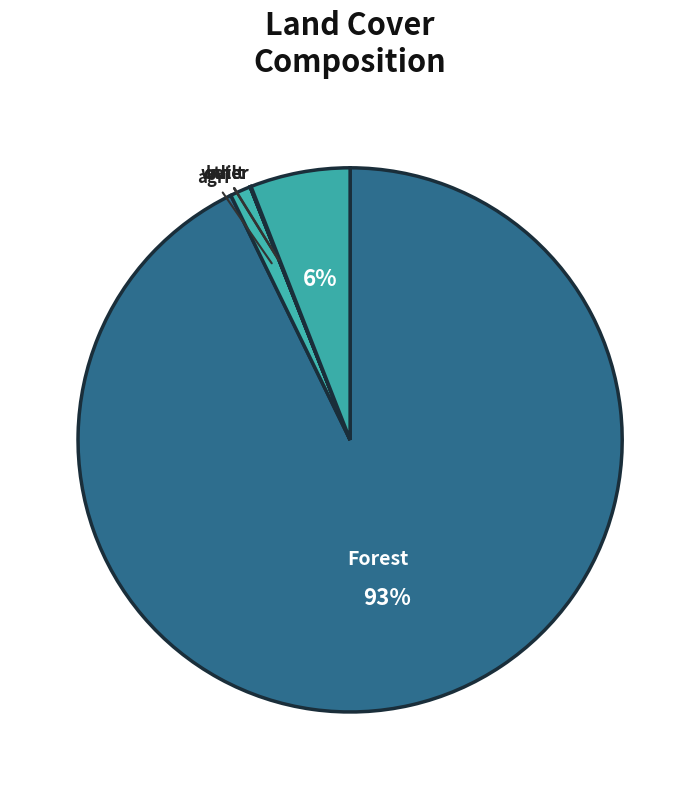

Is there a majority slice in this chart?

Yes